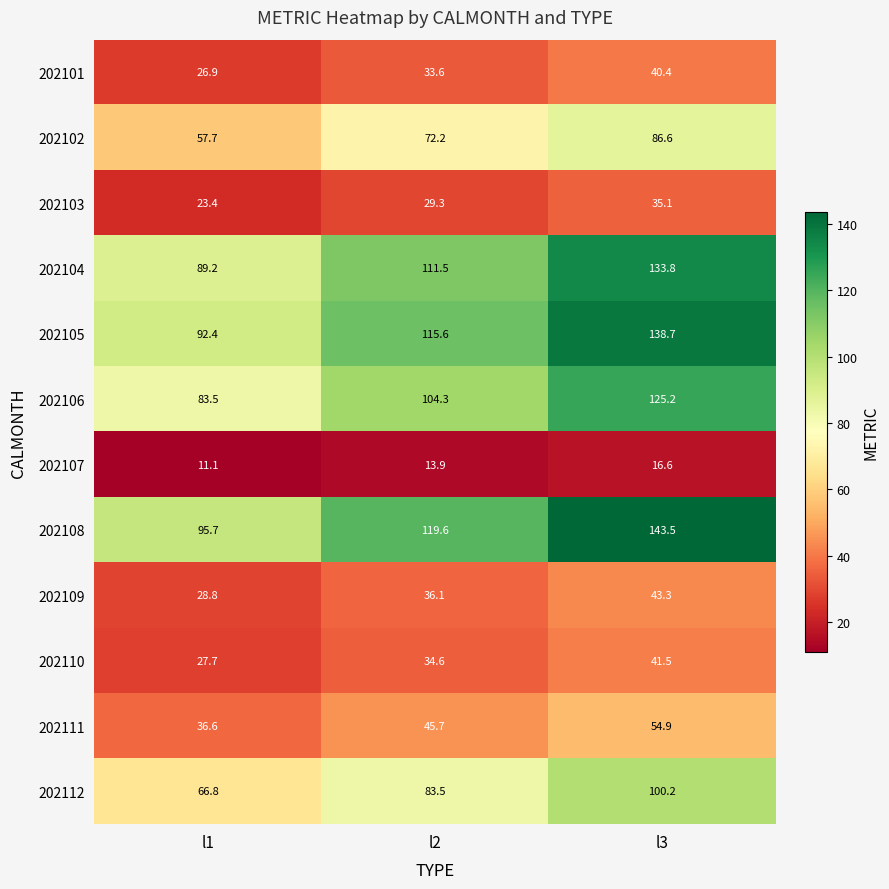

Which series changed the most between l1 and l3?

202108